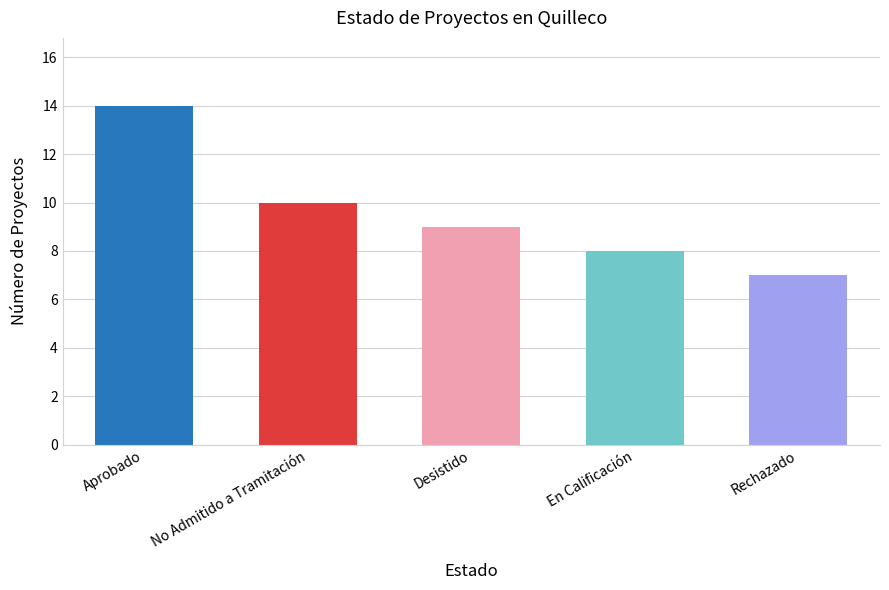

Which label corresponds to the largest value in the chart?

Aprobado